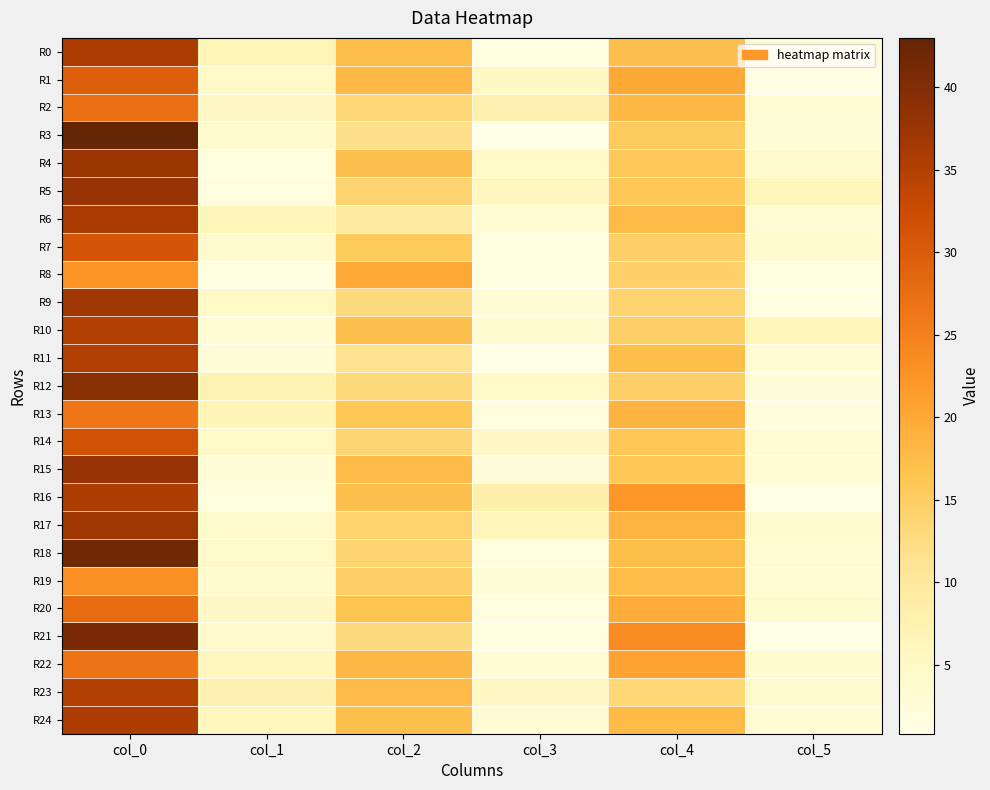

Reading left to right, what are all the values shown in this chart?

R0: col_0=35.8	col_1=6.8	col_2=17.2	col_3=1.5	col_4=17.0	col_5=3.1
R1: col_0=29.5	col_1=4.5	col_2=18.0	col_3=5.4	col_4=20.0	col_5=1.2
R2: col_0=27.2	col_1=4.9	col_2=13.5	col_3=7.7	col_4=18.0	col_5=3.0
R3: col_0=43.0	col_1=3.8	col_2=12.0	col_3=0.8	col_4=15.3	col_5=2.6
R4: col_0=37.5	col_1=1.7	col_2=17.0	col_3=4.5	col_4=15.8	col_5=3.9
R5: col_0=37.8	col_1=1.8	col_2=14.0	col_3=5.6	col_4=16.0	col_5=6.2
R6: col_0=36.0	col_1=6.5	col_2=9.5	col_3=3.0	col_4=17.7	col_5=2.9
R7: col_0=31.0	col_1=3.8	col_2=15.5	col_3=1.5	col_4=14.8	col_5=3.7
R8: col_0=22.5	col_1=1.5	col_2=20.0	col_3=1.6	col_4=14.5	col_5=1.7
R9: col_0=36.8	col_1=4.5	col_2=12.8	col_3=2.9	col_4=14.0	col_5=1.4
R10: col_0=35.0	col_1=2.7	col_2=17.0	col_3=3.7	col_4=14.8	col_5=6.1
R11: col_0=35.2	col_1=2.5	col_2=11.5	col_3=0.9	col_4=17.2	col_5=3.3
R12: col_0=39.2	col_1=7.3	col_2=13.0	col_3=4.6	col_4=14.8	col_5=2.2
R13: col_0=26.2	col_1=6.6	col_2=16.0	col_3=2.0	col_4=18.5	col_5=2.1
R14: col_0=31.5	col_1=4.5	col_2=13.8	col_3=4.9	col_4=16.0	col_5=3.2
R15: col_0=37.8	col_1=2.5	col_2=17.7	col_3=2.4	col_4=16.0	col_5=2.8
R16: col_0=35.7	col_1=2.0	col_2=17.0	col_3=8.2	col_4=22.0	col_5=0.8
R17: col_0=37.0	col_1=4.1	col_2=14.2	col_3=6.4	col_4=18.5	col_5=3.6
R18: col_0=41.8	col_1=4.4	col_2=14.0	col_3=2.1	col_4=17.2	col_5=3.3
R19: col_0=23.0	col_1=3.7	col_2=14.7	col_3=2.5	col_4=17.5	col_5=2.9
R20: col_0=27.8	col_1=4.9	col_2=16.5	col_3=1.5	col_4=19.3	col_5=3.3
R21: col_0=40.8	col_1=4.3	col_2=12.8	col_3=1.9	col_4=23.5	col_5=0.9
R22: col_0=26.8	col_1=5.6	col_2=18.0	col_3=2.7	col_4=20.8	col_5=3.5
R23: col_0=35.0	col_1=7.8	col_2=17.8	col_3=5.3	col_4=13.5	col_5=4.0
R24: col_0=35.5	col_1=5.9	col_2=17.0	col_3=2.9	col_4=17.8	col_5=3.0